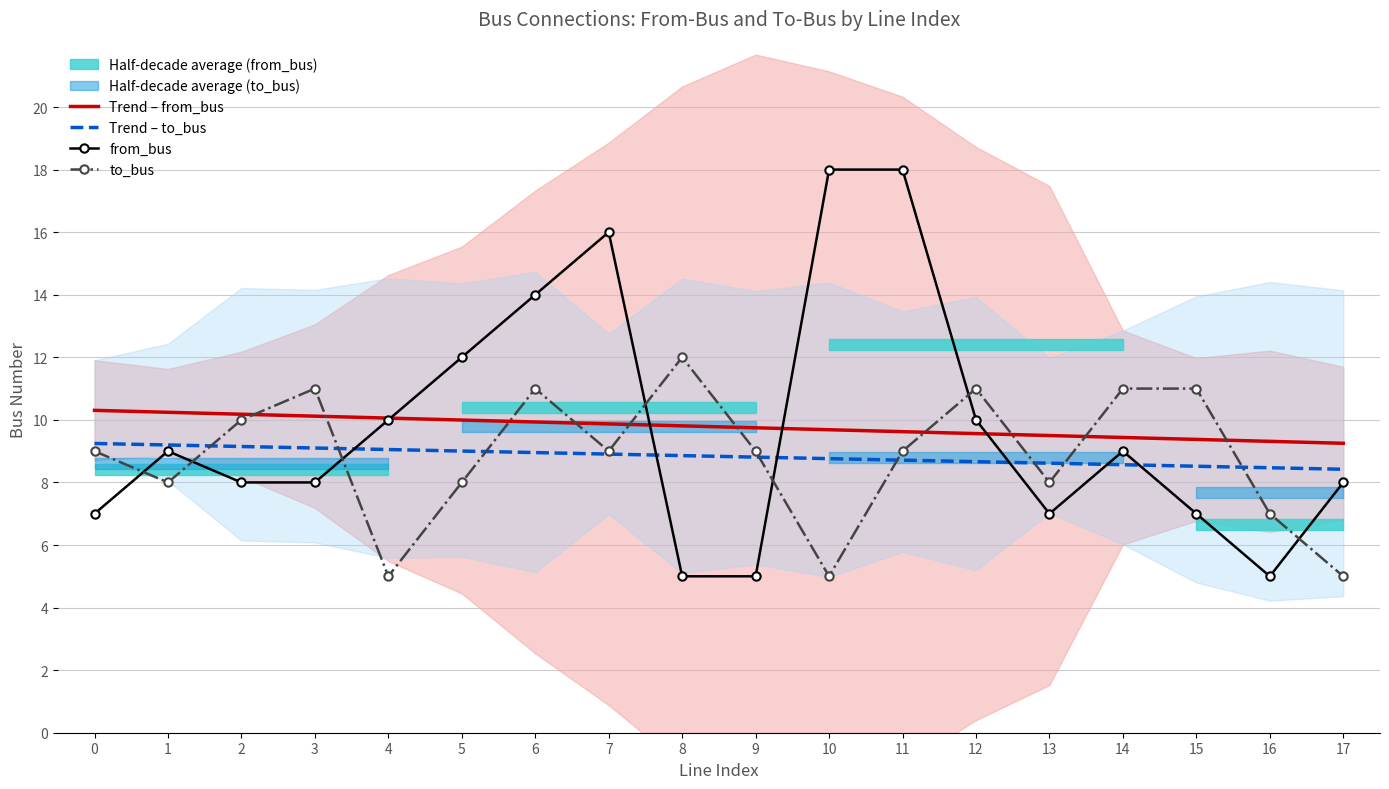

At 3, list the series in order from smallest to largest.

from_bus, to_bus